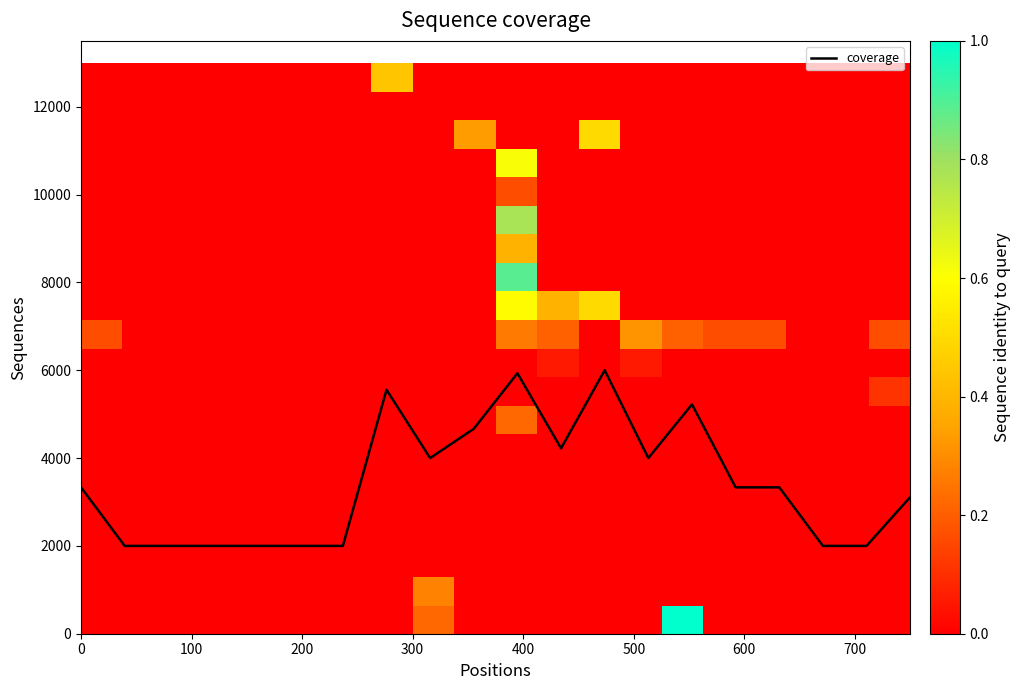

What is the highest value of the coverage series?

6000.0